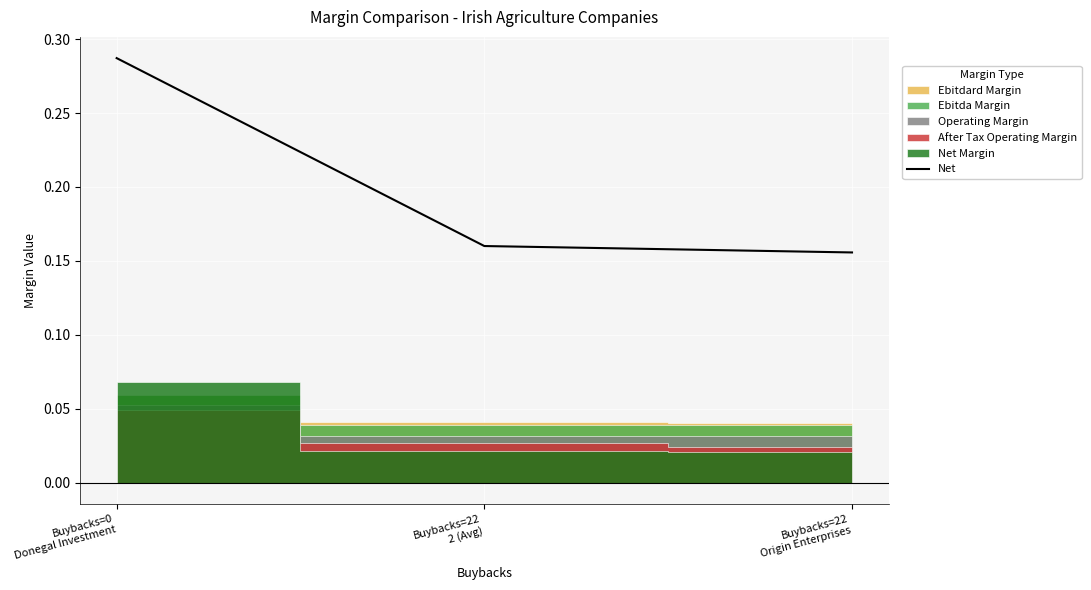

List the labels in order of value, smallest first.

Buybacks=22
Origin Enterprises, Buybacks=22
2 (Avg), Buybacks=0
Donegal Investment